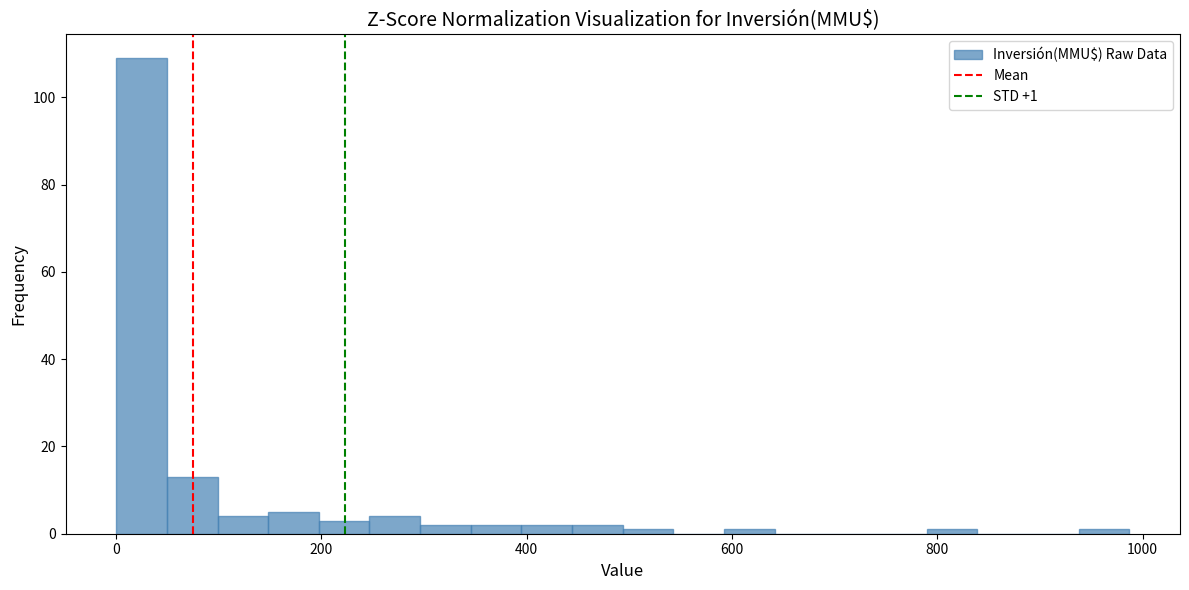

Around what value on the x-axis is the tallest bar? Give the approximate position of its centre, as read against the axis.

20